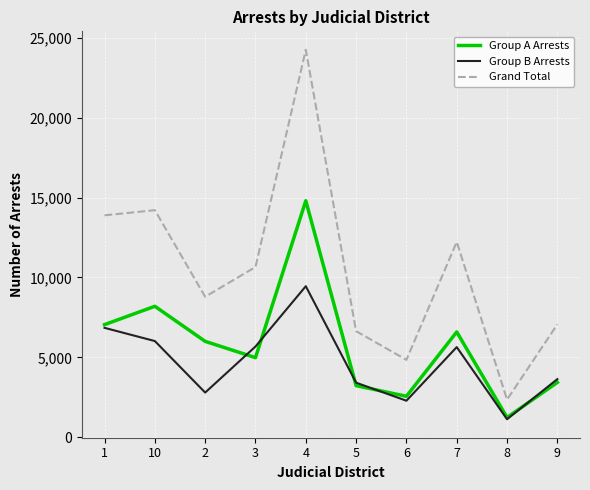

At which category does Grand Total reach its first local peak?

10